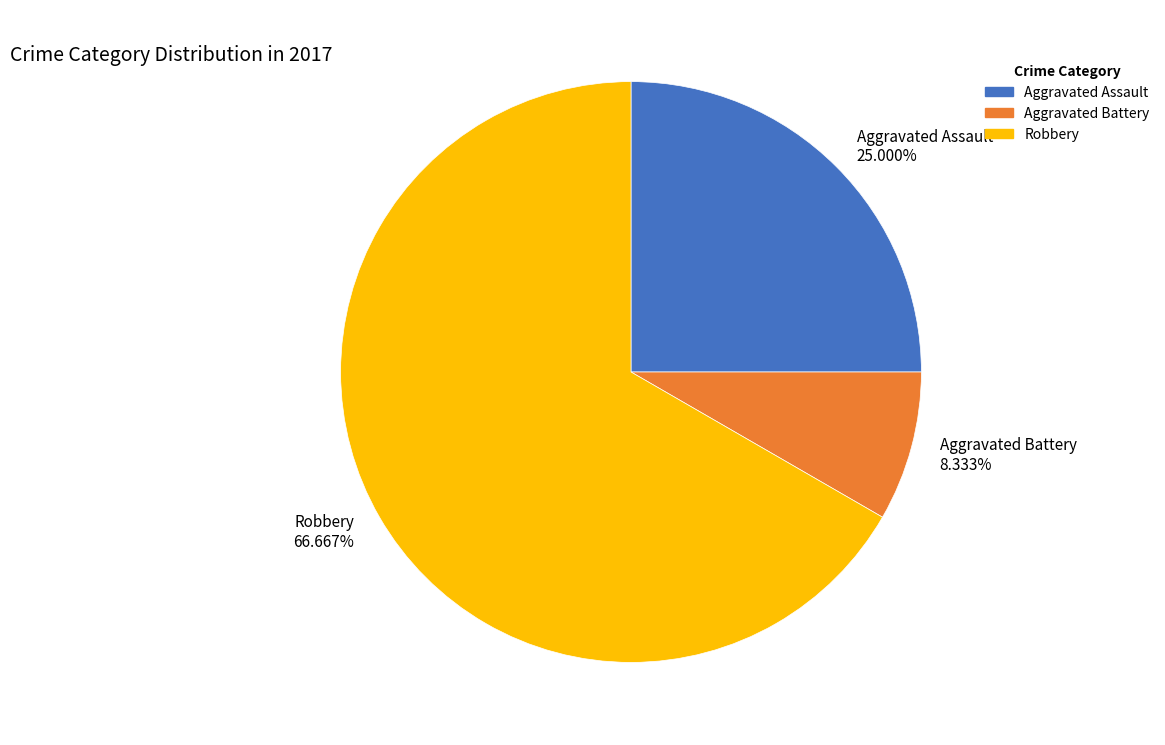

Which slice is the largest?

Robbery 66.667%